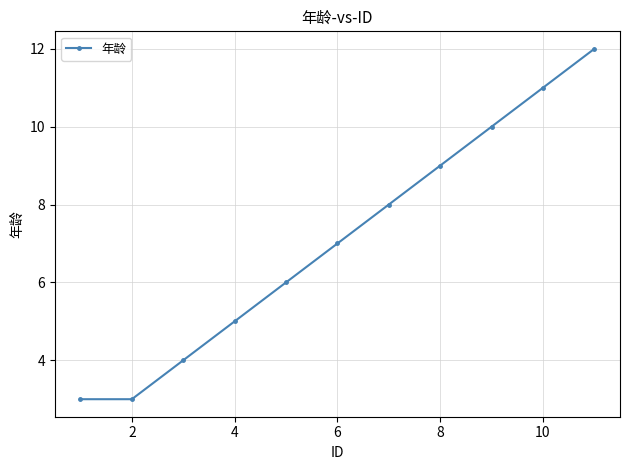

What is the minimum value shown in the chart?

3